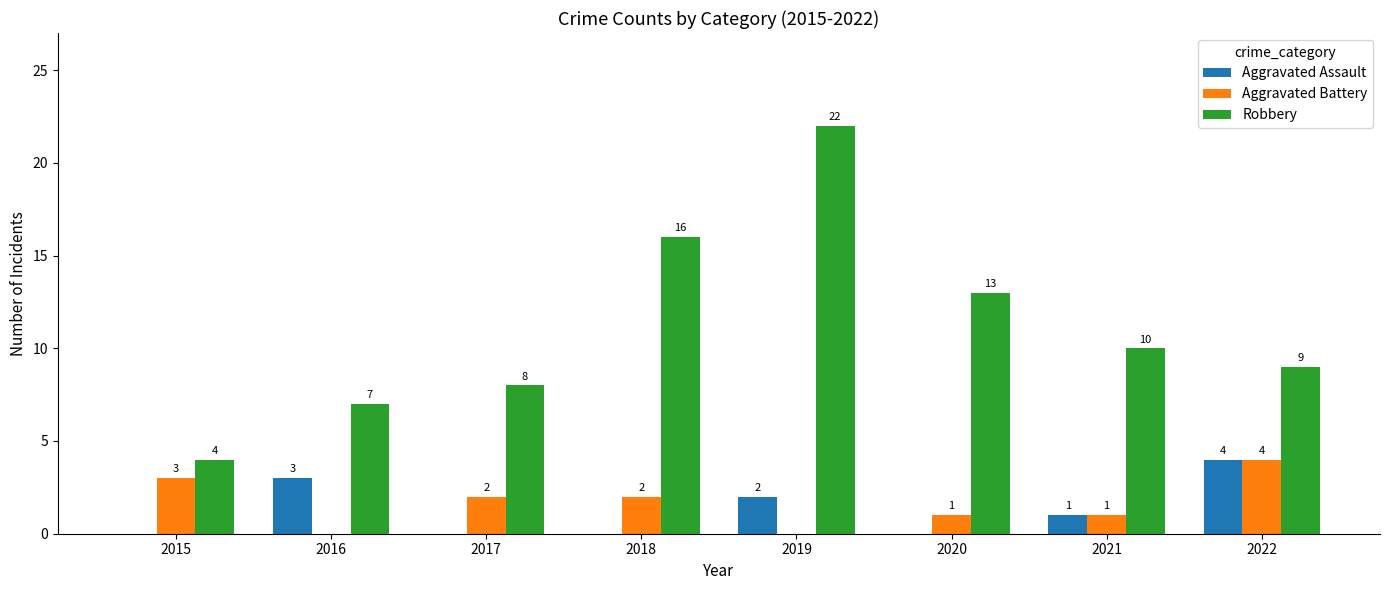

Reading left to right, extract all data points from this chart.

Aggravated Assault: 0	3	0	0	2	0	1	4
Aggravated Battery: 3	0	2	2	0	1	1	4
Robbery: 4	7	8	16	22	13	10	9